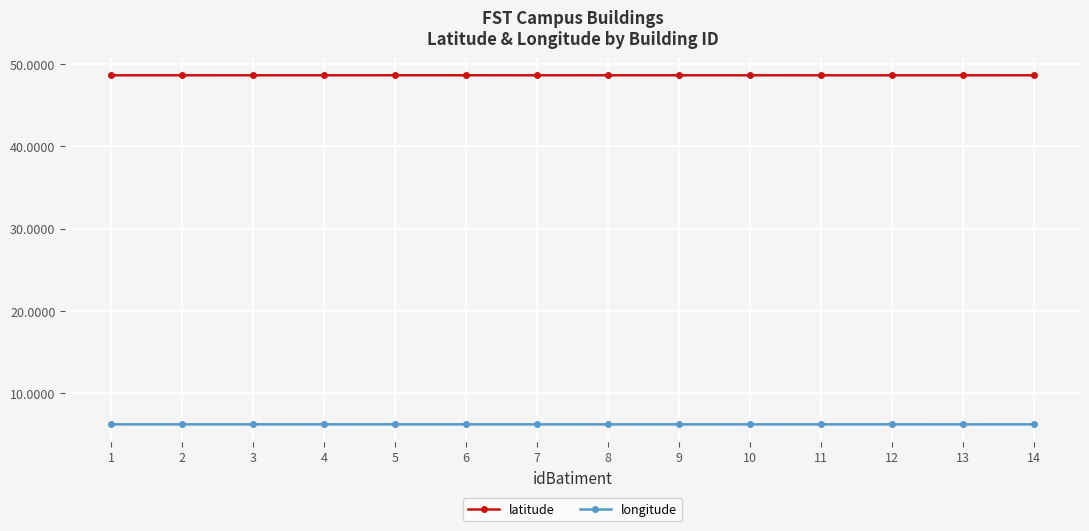

Which series has the largest total across all categories?

latitude